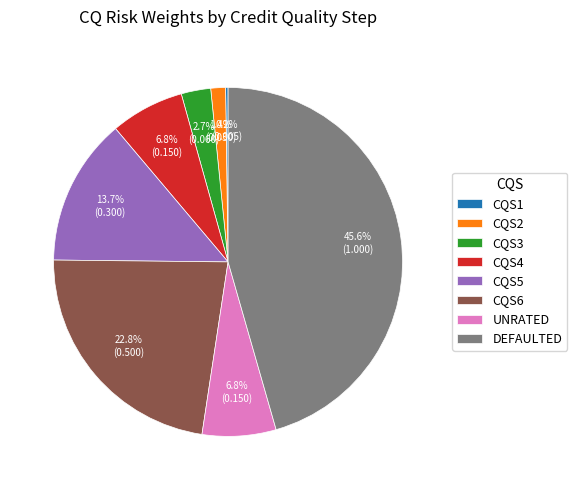

Which has a higher value, CQS4 or CQS3?

CQS4